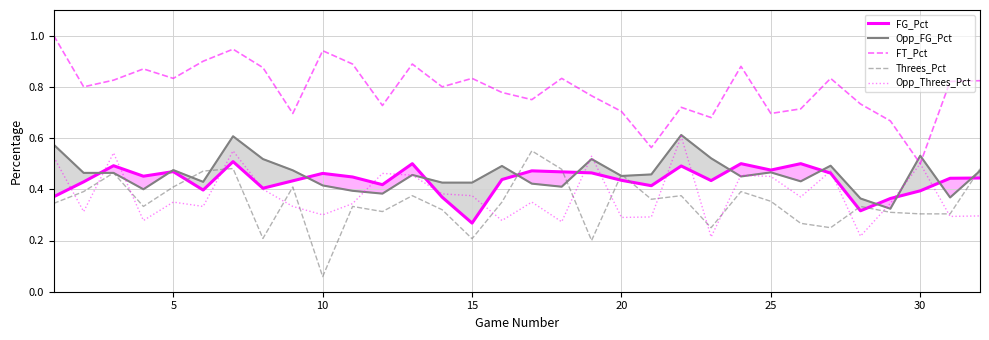

At which label does FG_Pct reach its minimum?

15